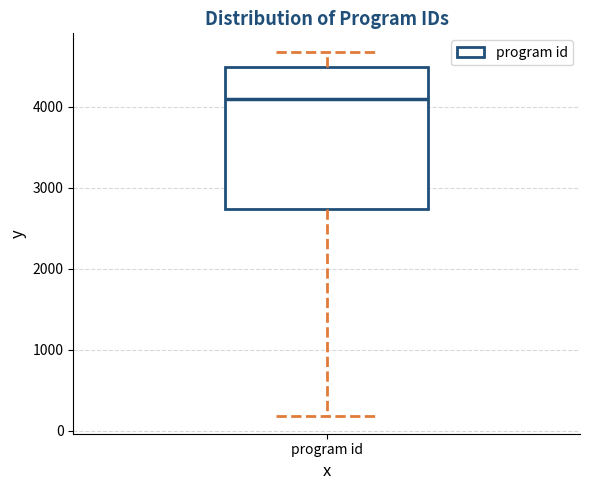

Transcribe this box plot: give where the median line is, the range the box spans, and where the two whiskers end, as read against the y-axis. The values are not printed on the chart, so give them approximately, as read against the axis.

median 4100, box 2700 to 4500, whiskers 200 to 4700